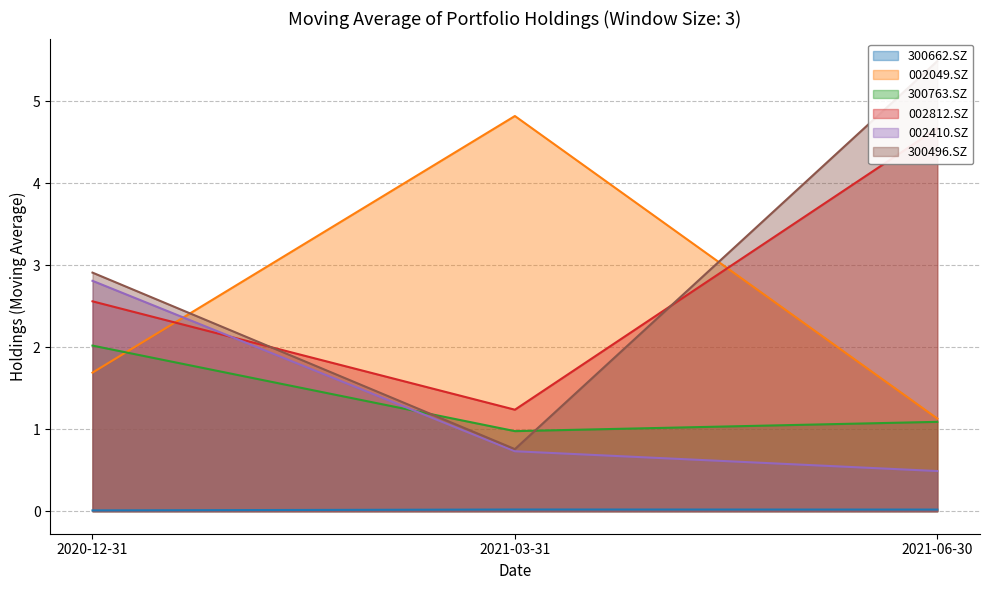

What is the total value across all series at 2020-12-31?

12.0